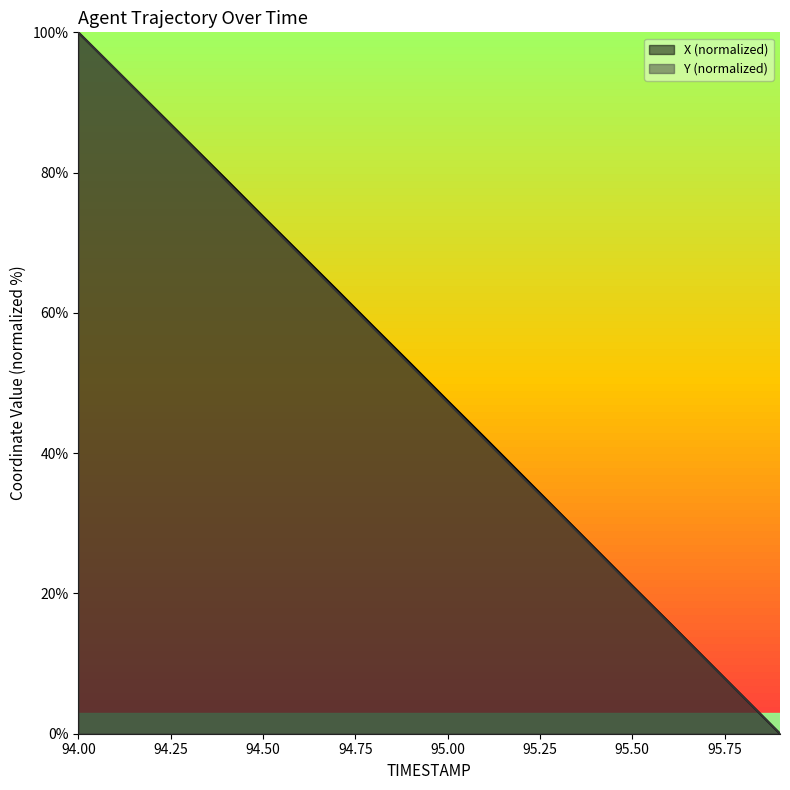

Which series has the largest total across all categories?

X